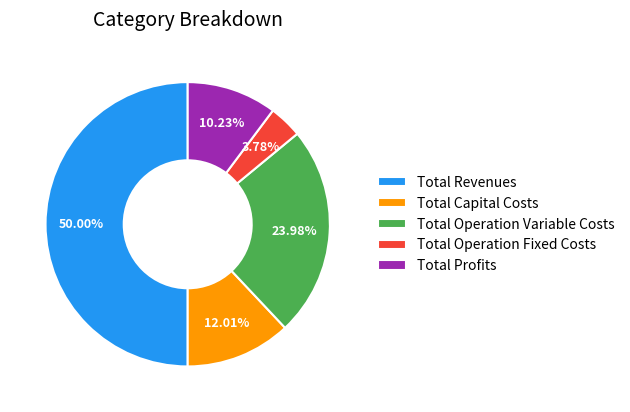

Count the number of slices in the pie.

5